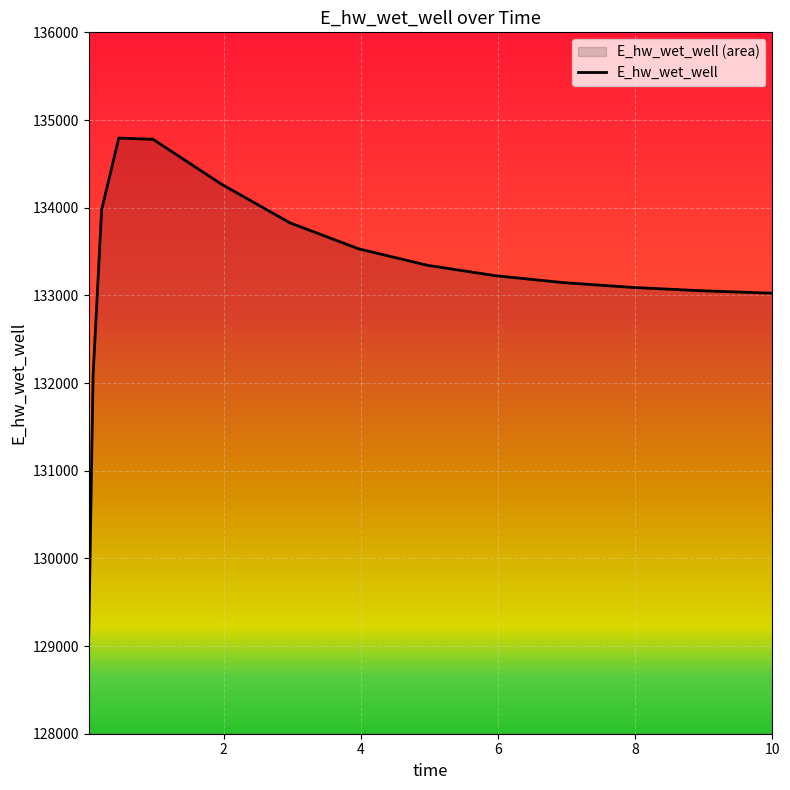

At which category does the chart reach its minimum across all series?

0.03125